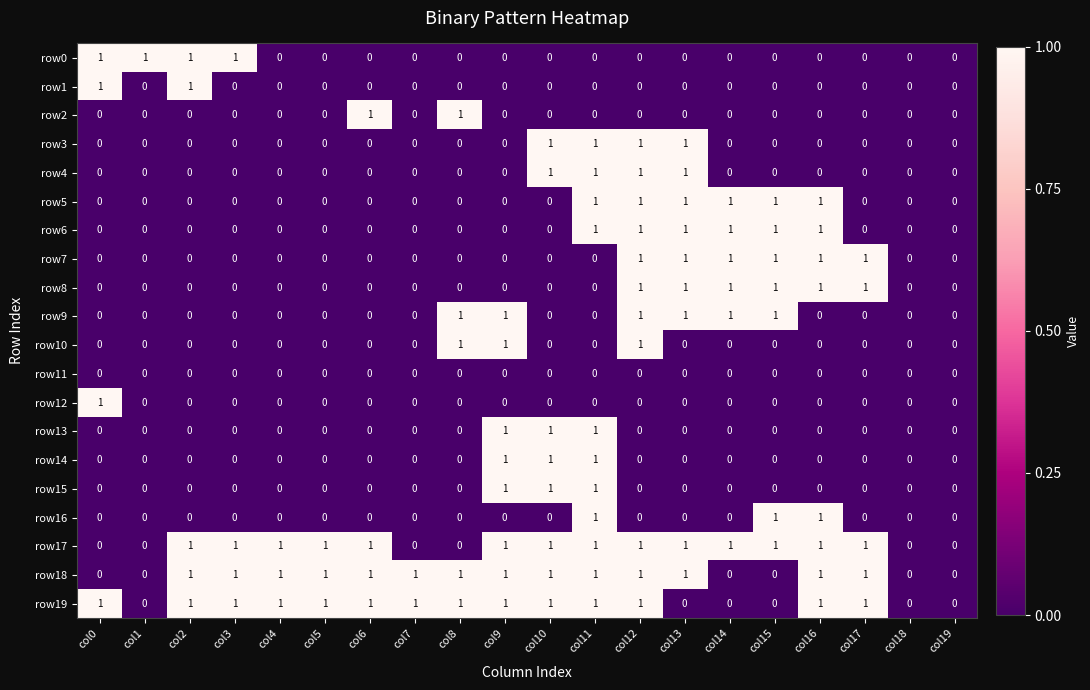

Is the value of row10 at col3 greater than the value of row9 at col15?

No